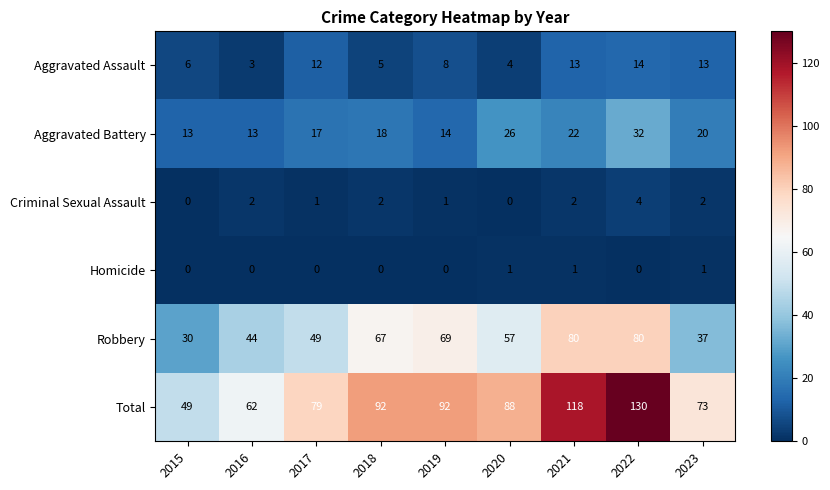

What is the difference between the highest and lowest values at 2023?

72